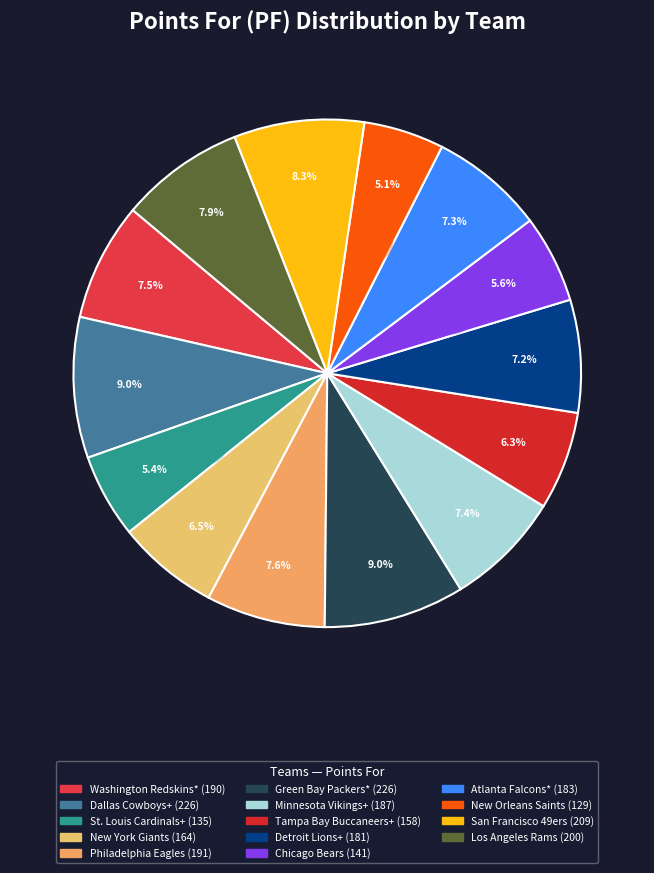

How much of the chart is everything except Detroit Lions+?

92.8%